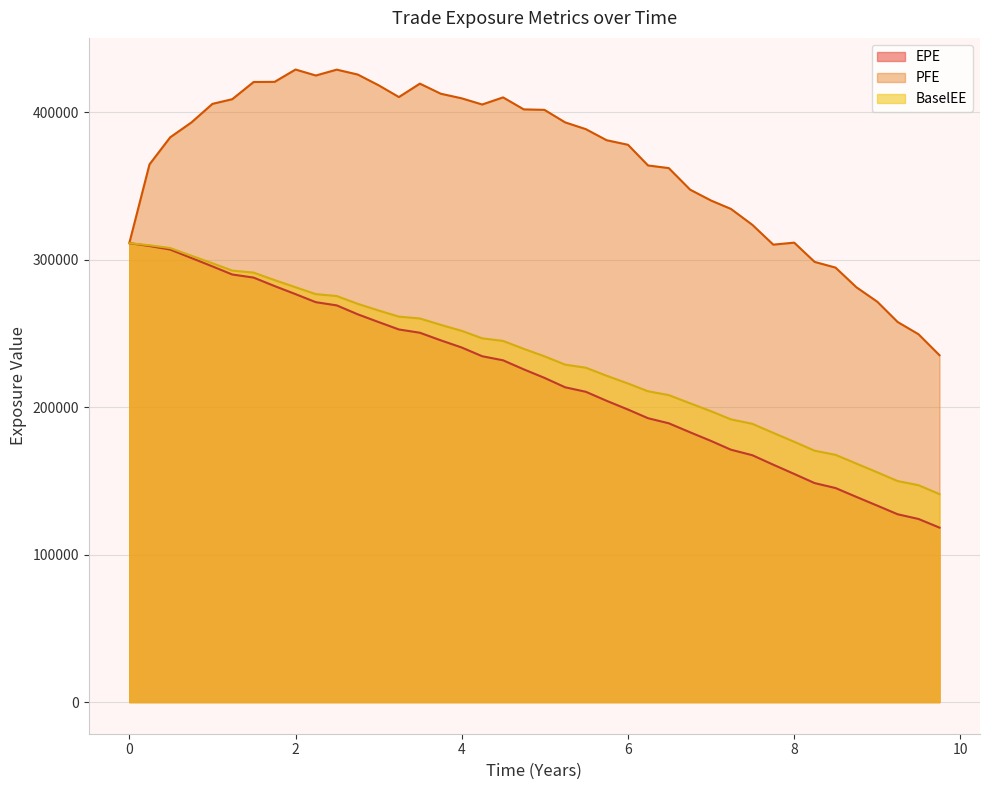

What is the difference between the maximum and minimum values in the PFE series?

193756